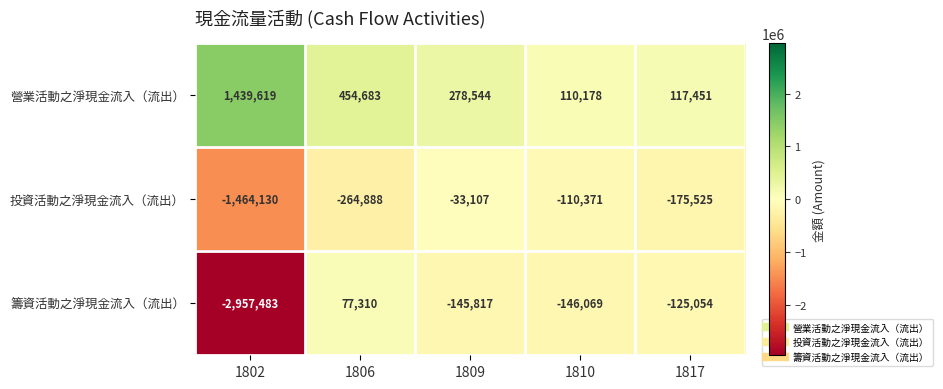

Reading right to left, what are all the values shown in this chart?

營業活動之淨現金流入（流出）: 117451	110178	278544	454683	1439619
投資活動之淨現金流入（流出）: -175525	-110371	-33107	-264888	-1464130
籌資活動之淨現金流入（流出）: -125054	-146069	-145817	77310	-2957483